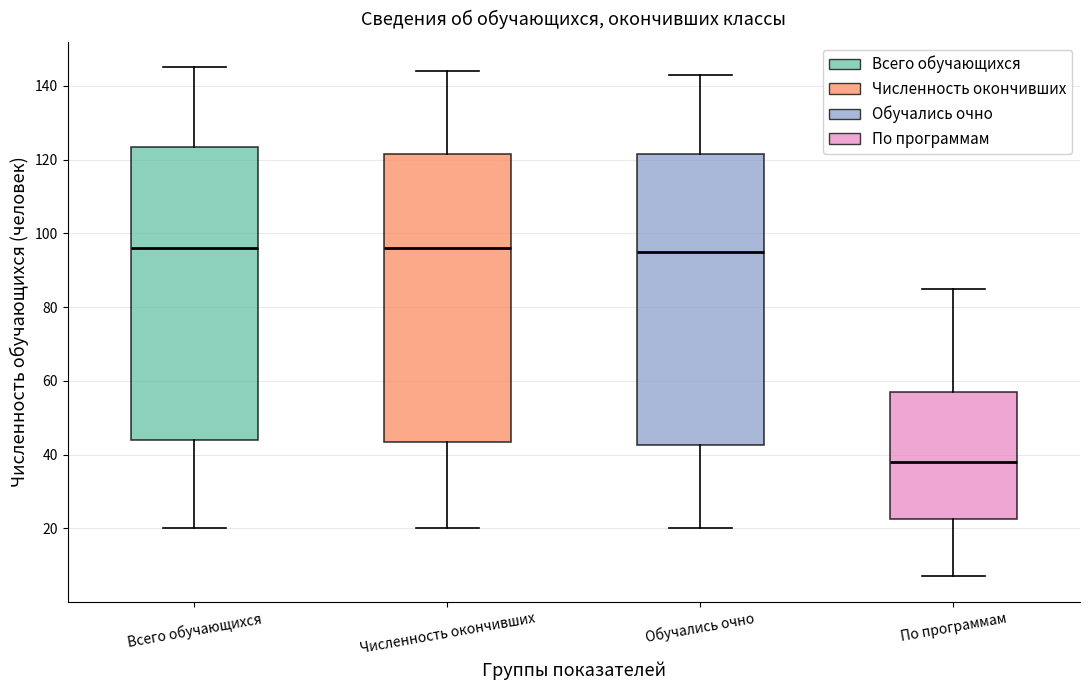

Reading left to right, transcribe this box plot: for each box, give where its median line is, the range the box spans, and where its two whiskers end, as read against the y-axis. The values are not printed on the chart, so give them approximately, as read against the axis.

Всего обучающихся: median 96, box 44 to 124, whiskers 20 to 146
Численность окончивших: median 96, box 44 to 122, whiskers 20 to 144
Обучались очно: median 96, box 42 to 122, whiskers 20 to 144
По программам: median 38, box 22 to 58, whiskers 8 to 86